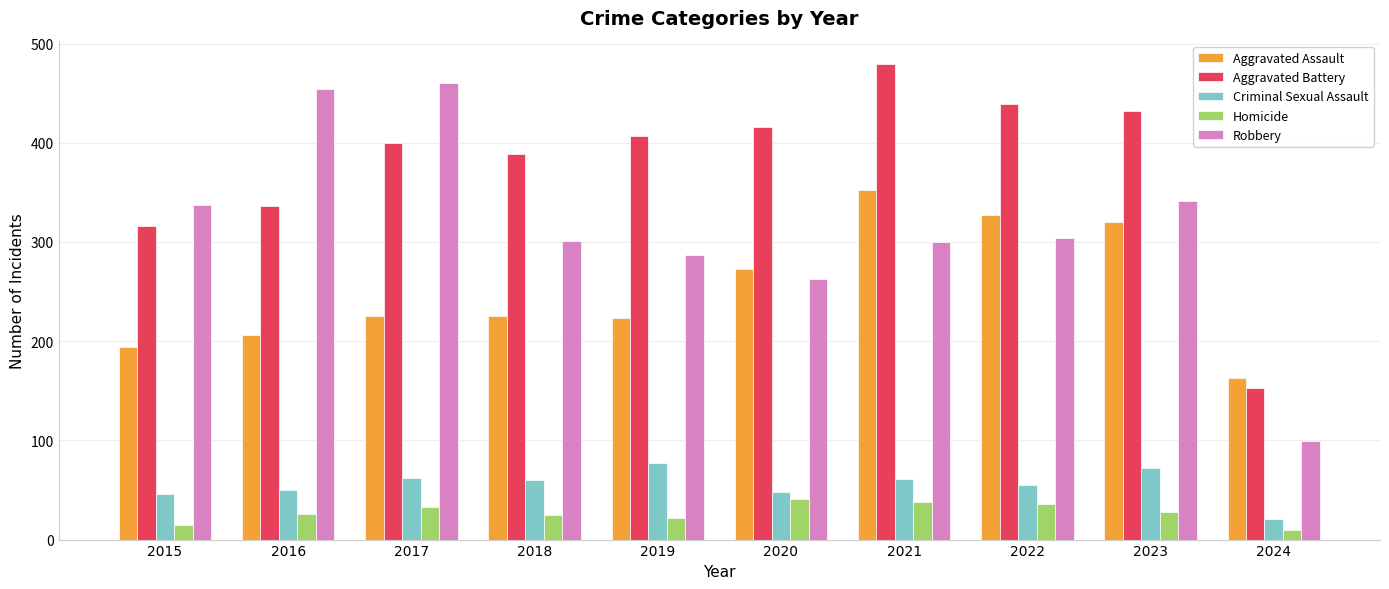

What is the difference between the maximum and minimum values in the Aggravated Battery series?

326